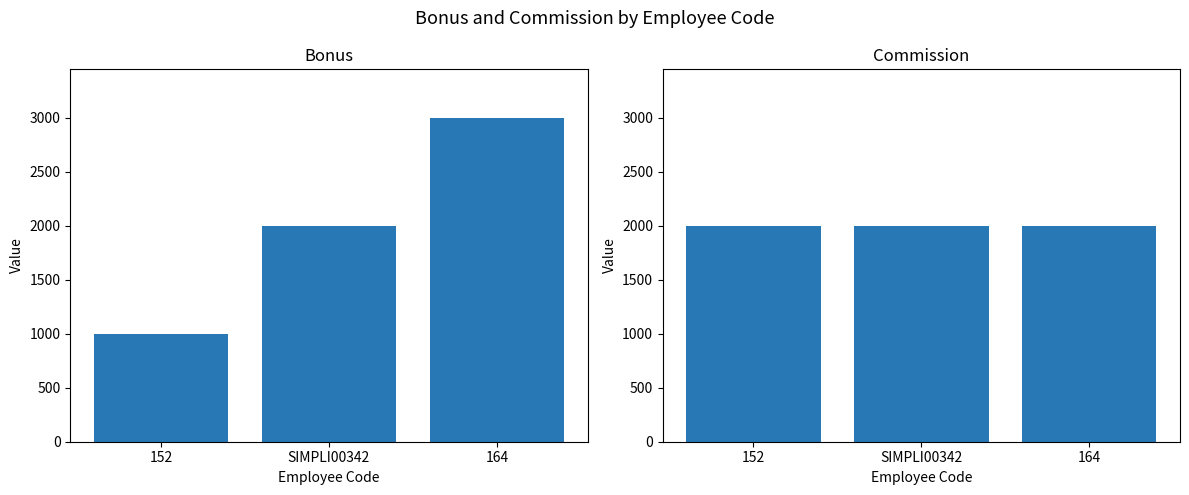

Between SIMPLI00342 and 164, which is larger?

164